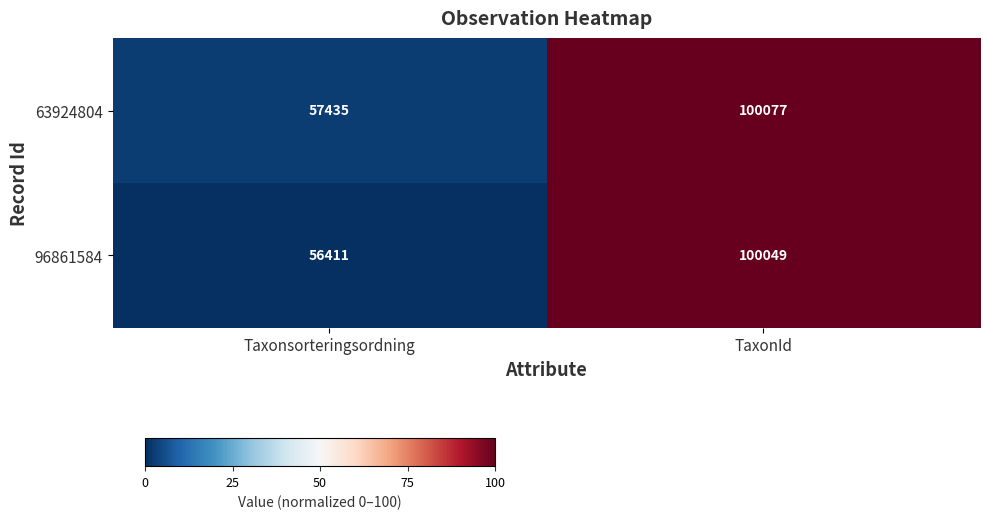

Reading right to left, list all the values displayed in this chart.

63924804: 100077	57435
96861584: 100049	56411